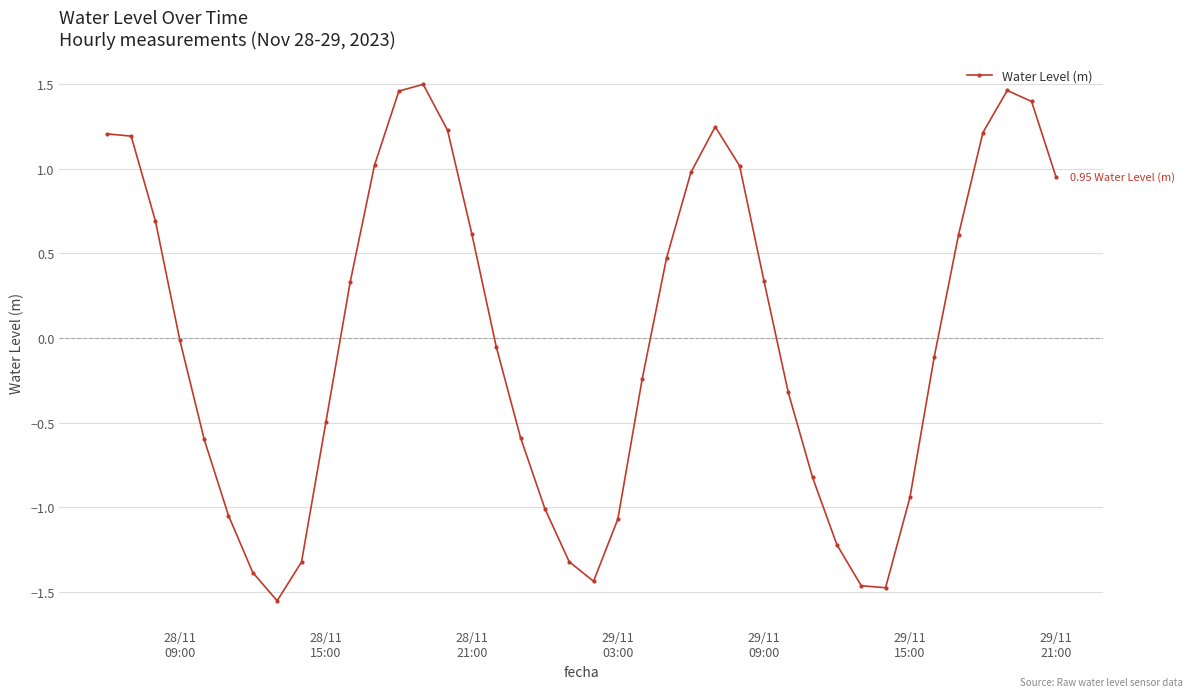

What is the difference between the maximum and minimum values?

3.0